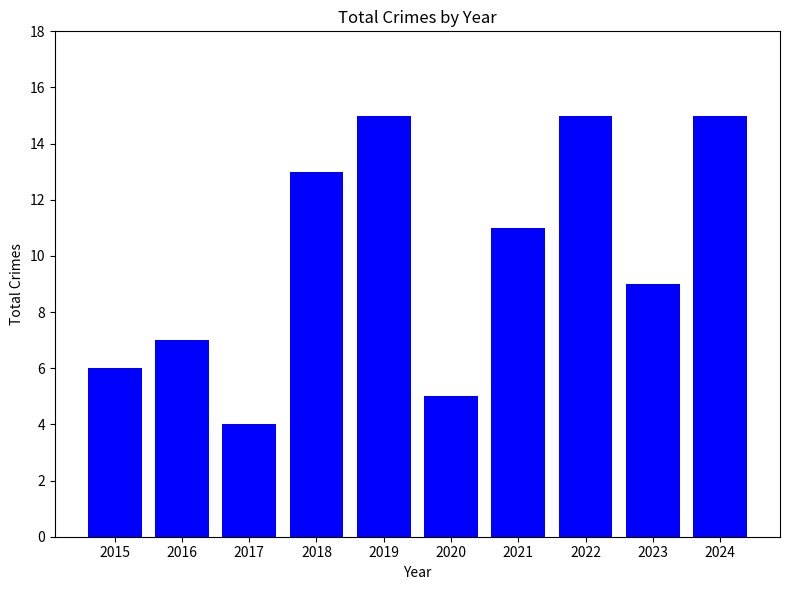

Reading left to right, transcribe all the data shown in this chart.

6	7	4	13	15	5	11	15	9	15